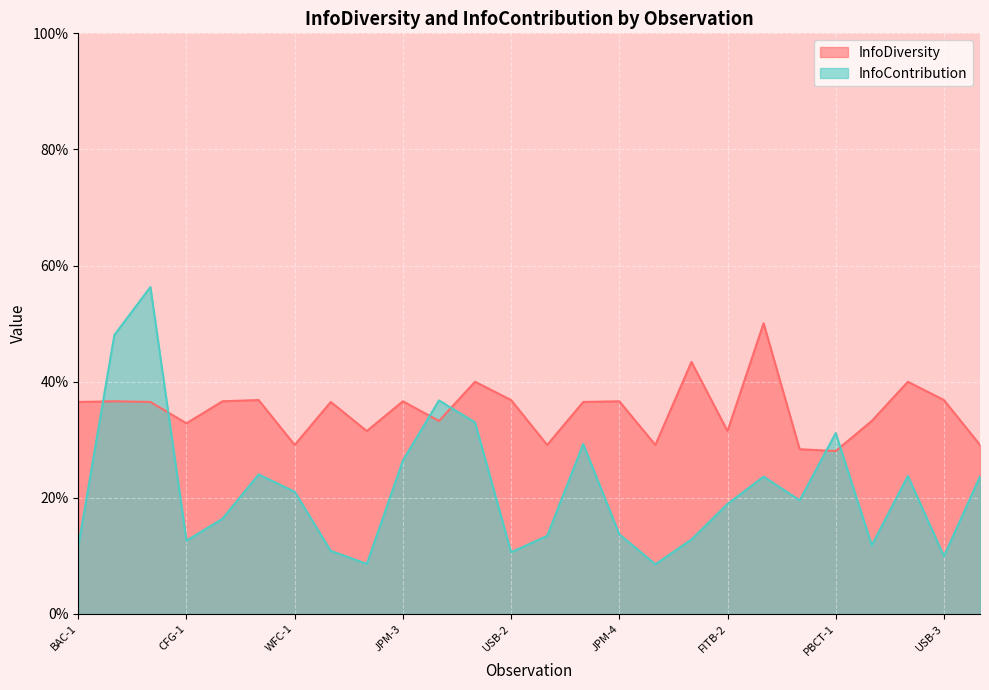

Is the value of InfoContribution at USB-3 greater than the value of InfoDiversity at PNC-1?

No